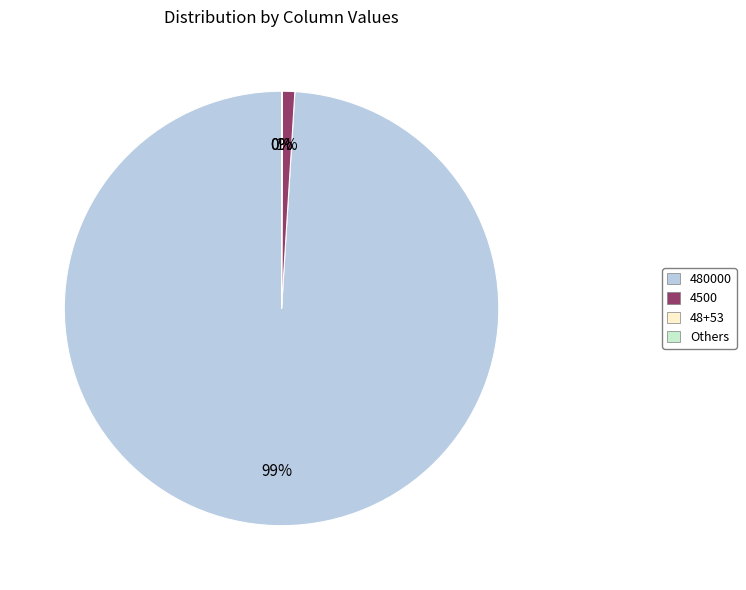

Which category has the biggest portion of the pie?

480000